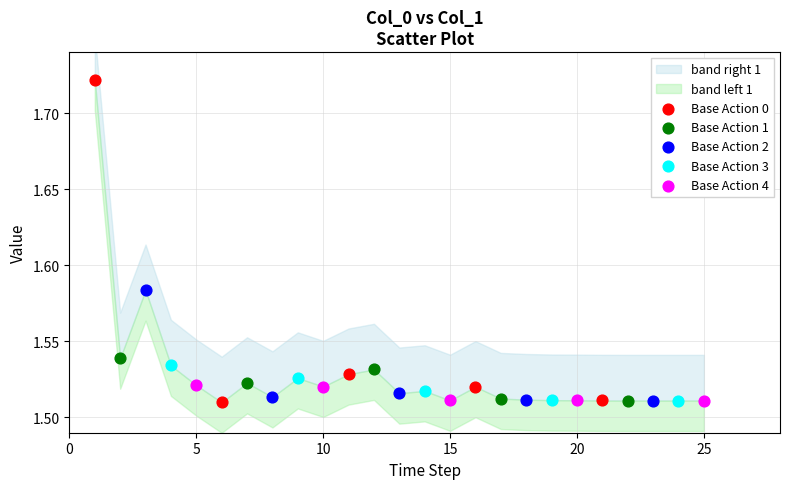

Which series has the widest spread of Y values?

Base Action 0